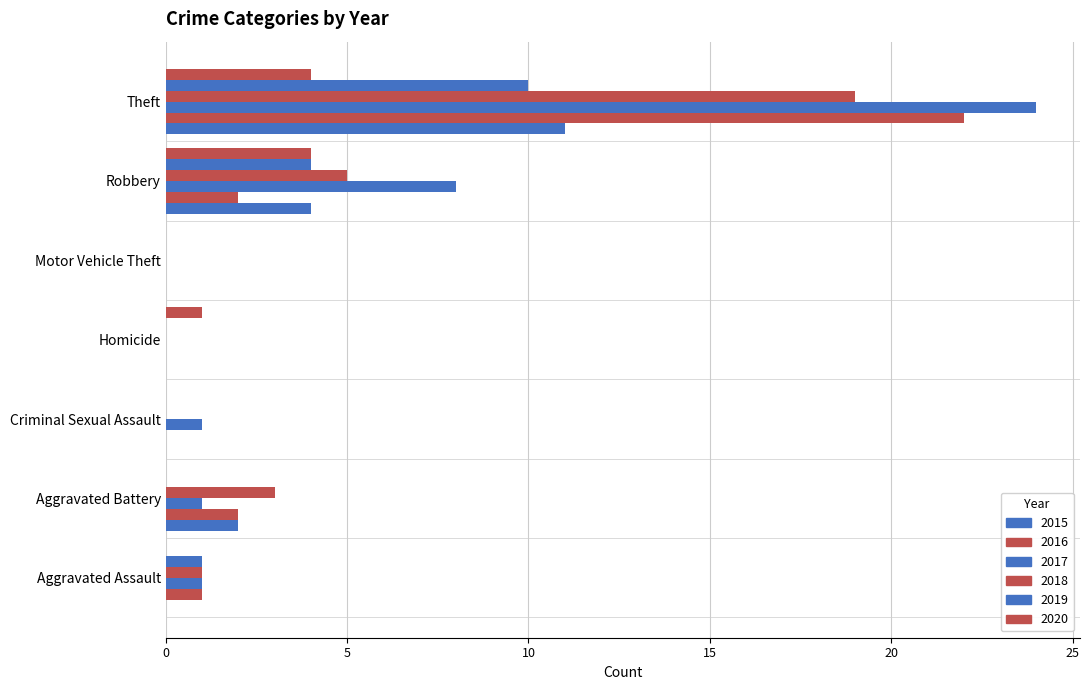

What is the sum of all 2018 values?

28